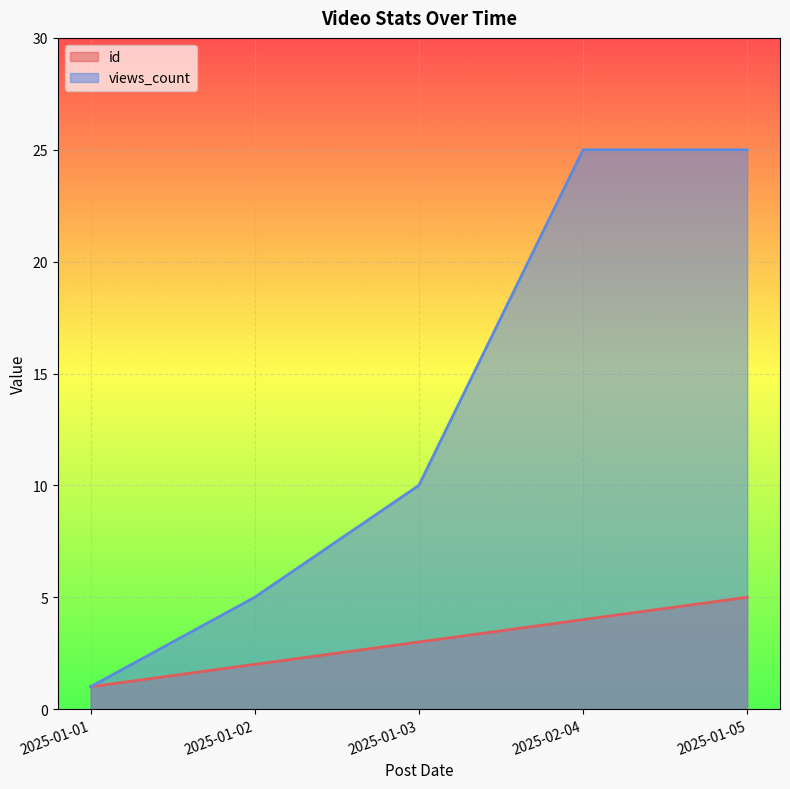

What is the difference between the second highest and second lowest values in the id series?

2